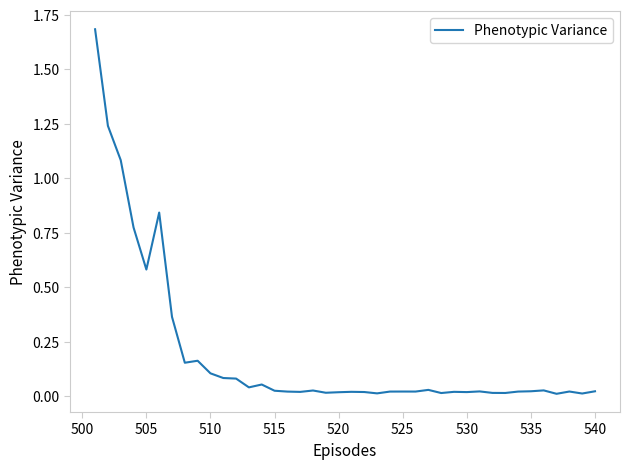

What is the greatest value displayed?

1.7